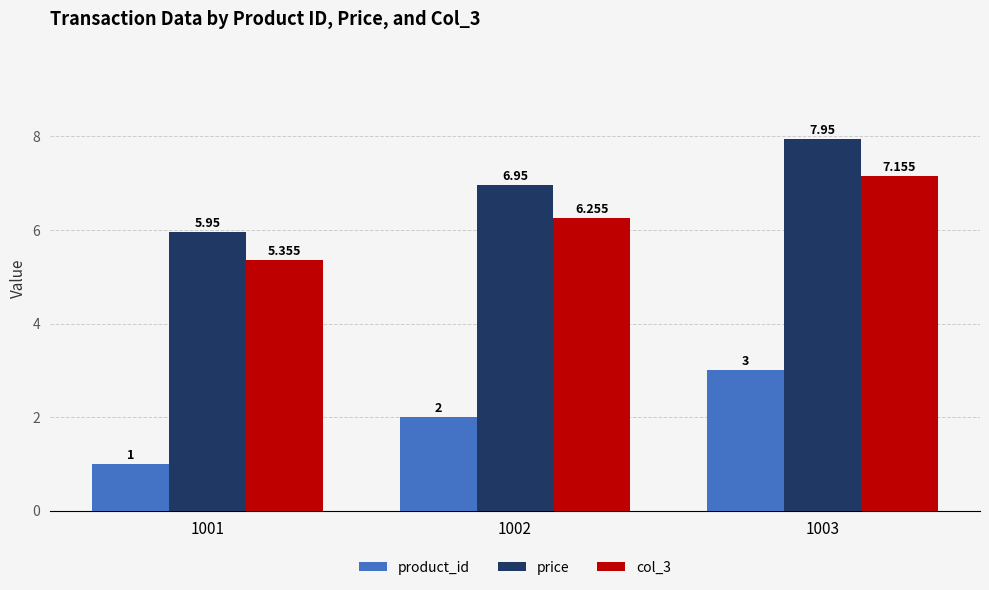

Rank the series at 1003 from lowest to highest value.

product_id, col_3, price